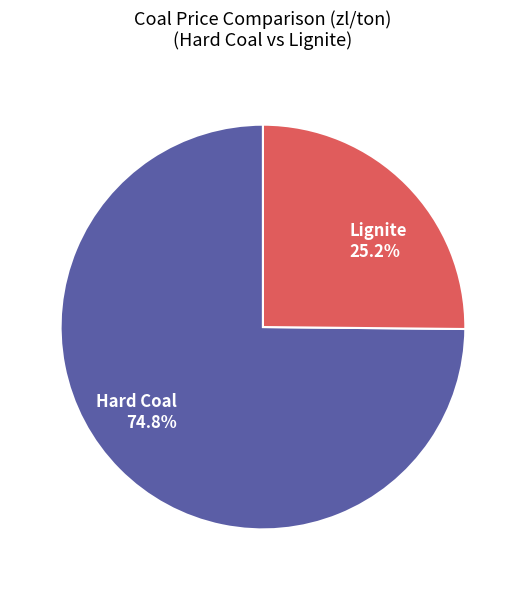

To the nearest percent, what is the combined percentage of Hard Coal and Lignite?

100%